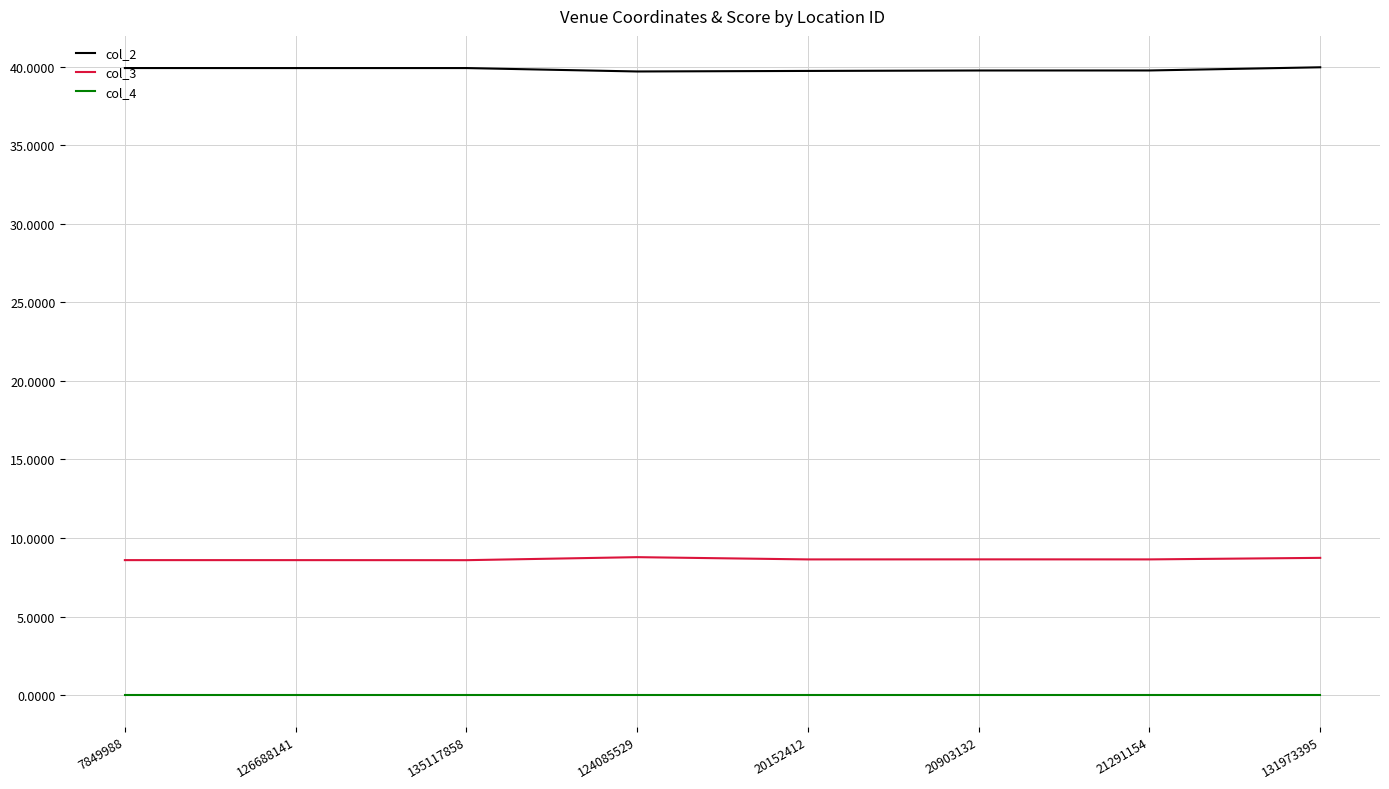

True or false: col_4 and col_2 intersect in this chart.

False